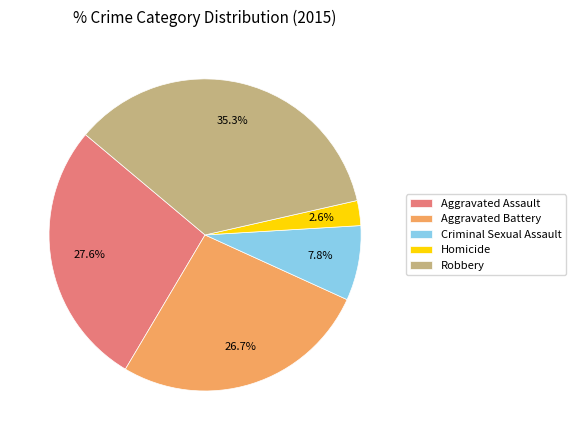

How many segments does this pie chart have?

5